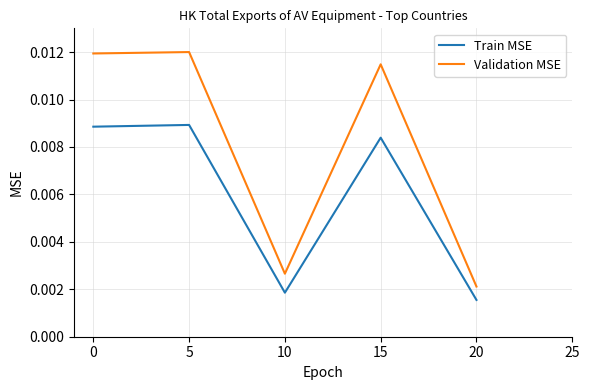

At which label is Validation MSE closest to 0?

20